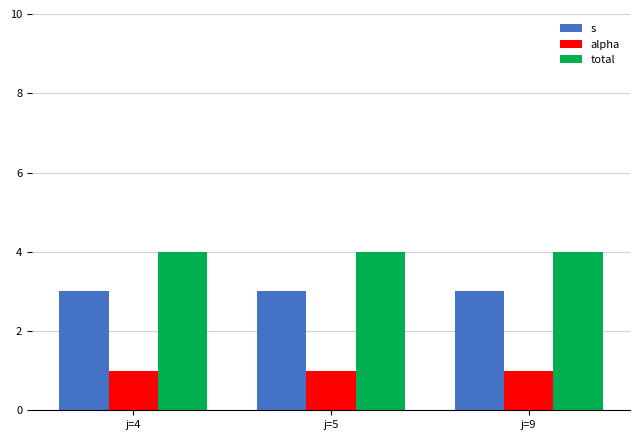

What is the total value across all series at j=9?

8